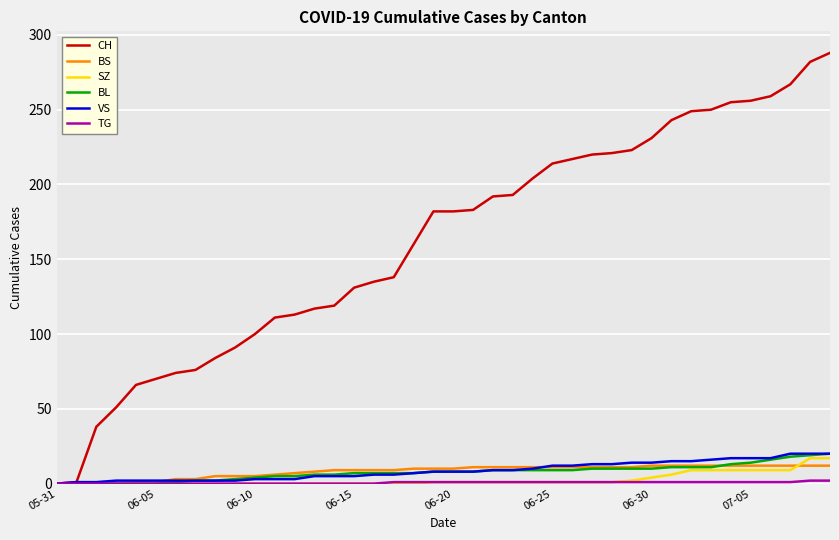

What is the greatest value displayed?

288